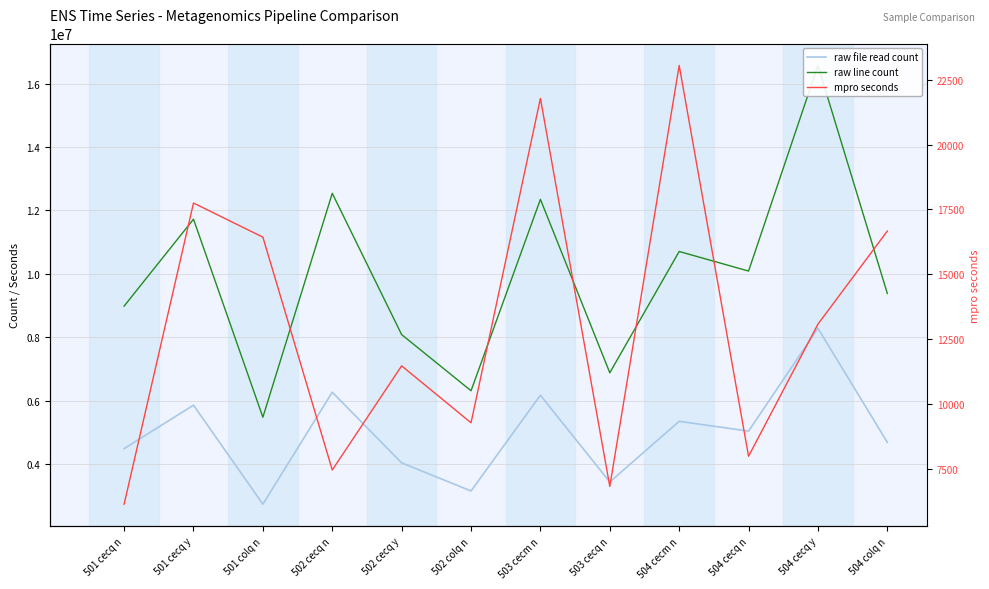

How many categories are shown in the chart?

12